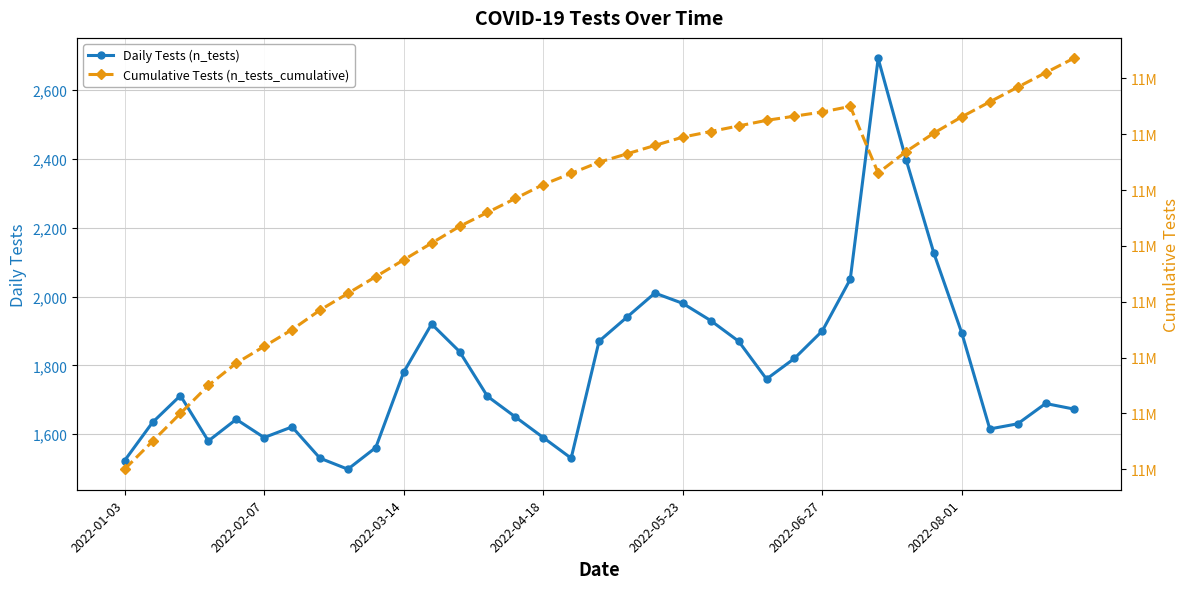

True or false: Daily Tests (n_tests) and Cumulative Tests (n_tests_cumulative) cross at least once.

False